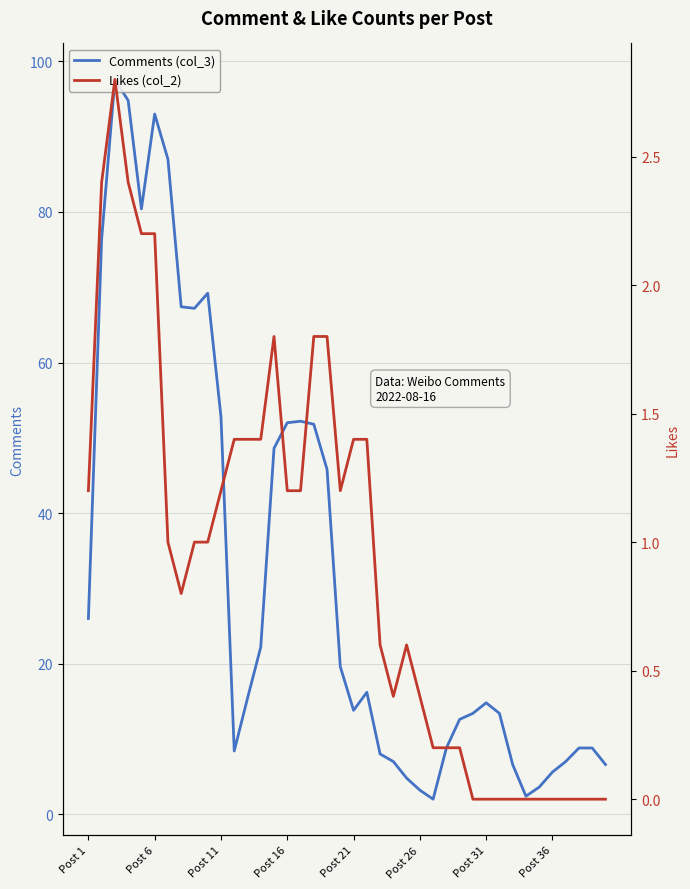

What are all the series names shown in the legend?

Comments (col_3), Likes (col_2)